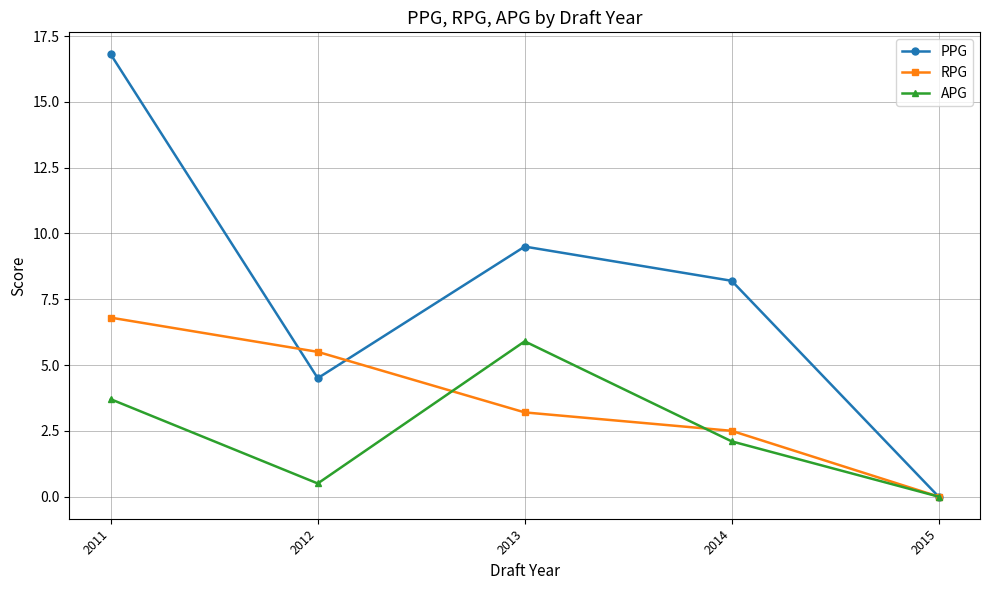

Which series has the largest range (max minus min)?

PPG